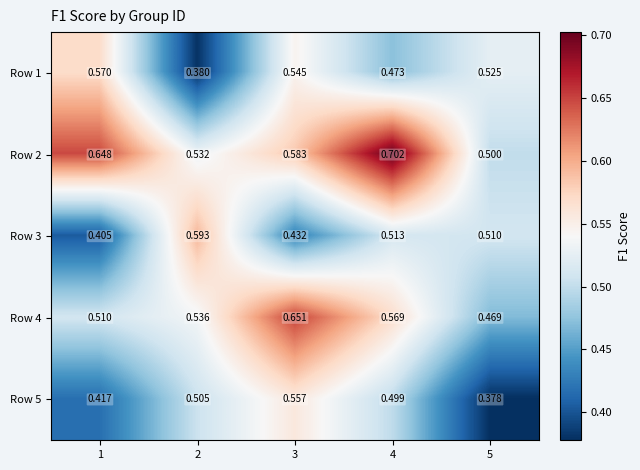

Which series has the largest range (max minus min)?

Row 2